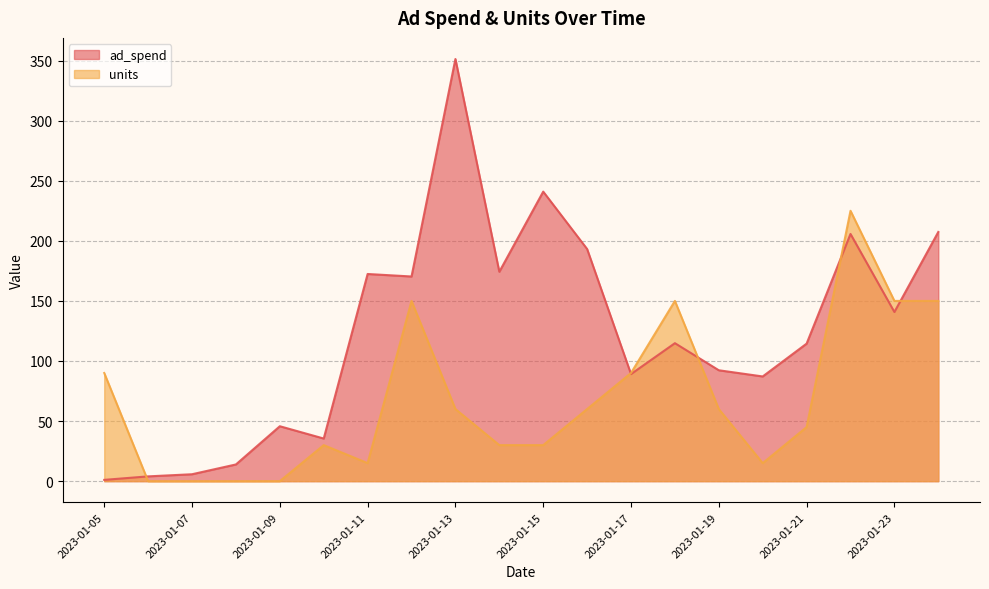

How many intersections are there between units and ad_spend?

5